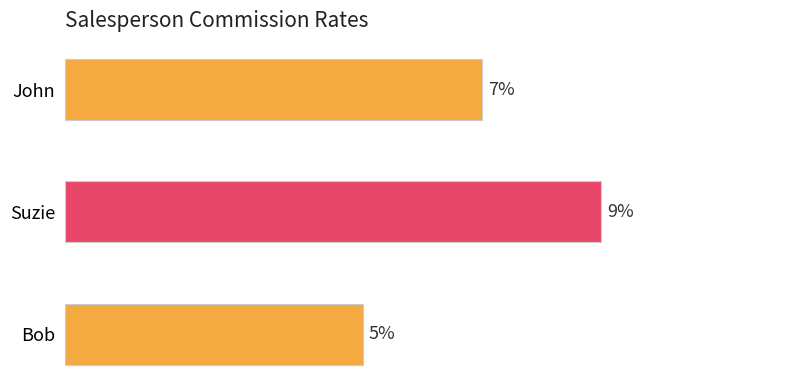

Are the bars horizontal?

Yes